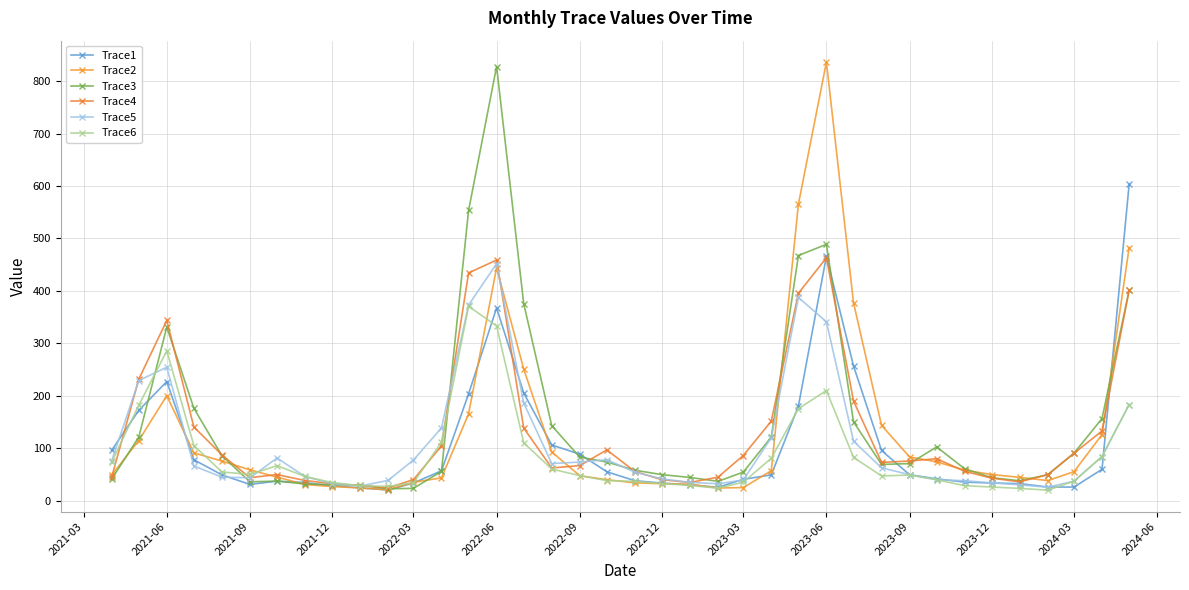

What is the sum of all Trace1 values?

4041.2